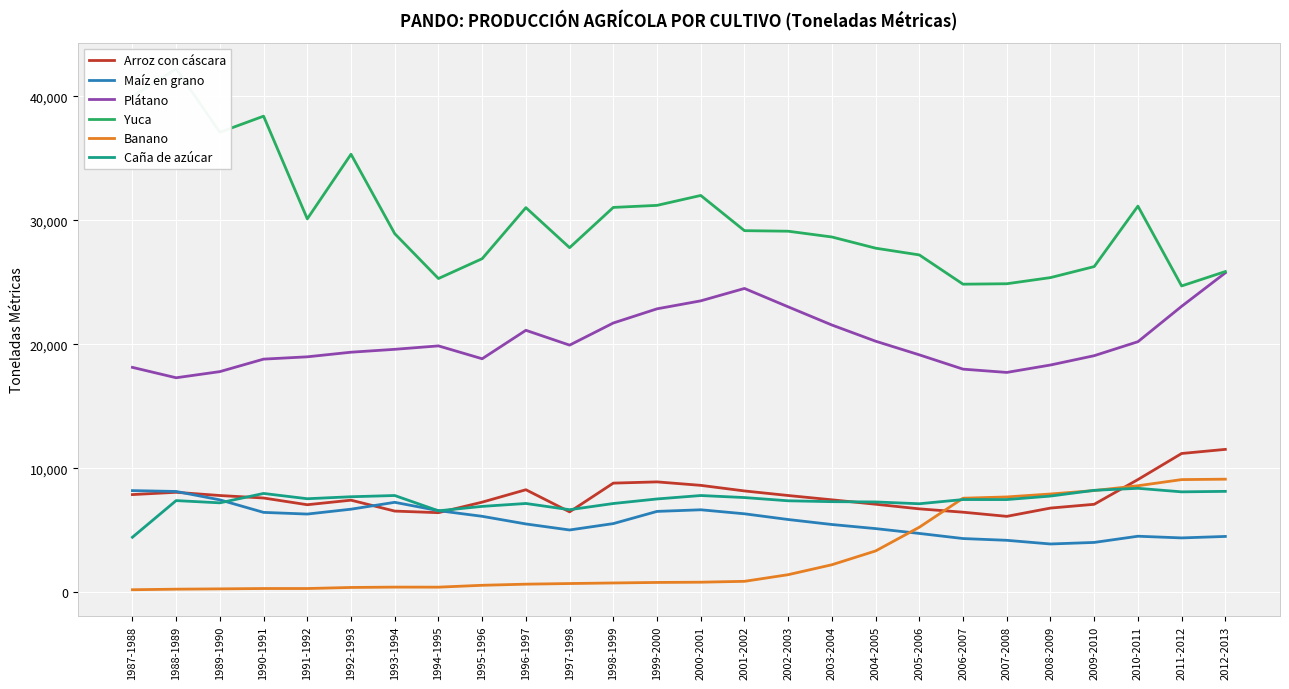

Which series has the largest total across all categories?

Yuca